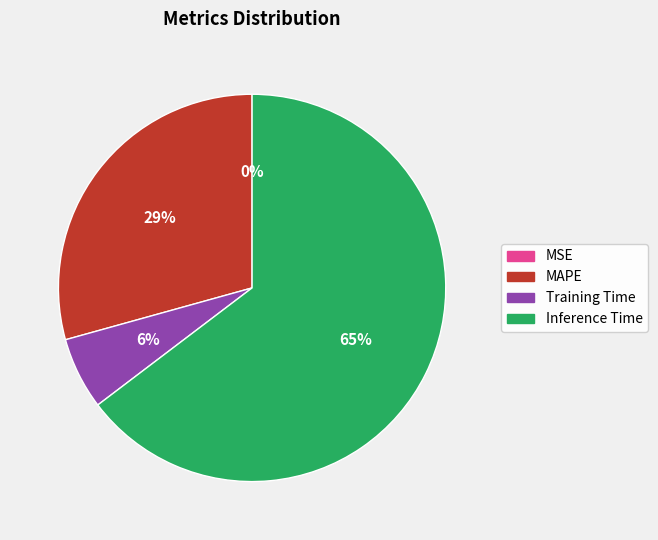

Is there any slice that represents more than half of the pie?

Yes